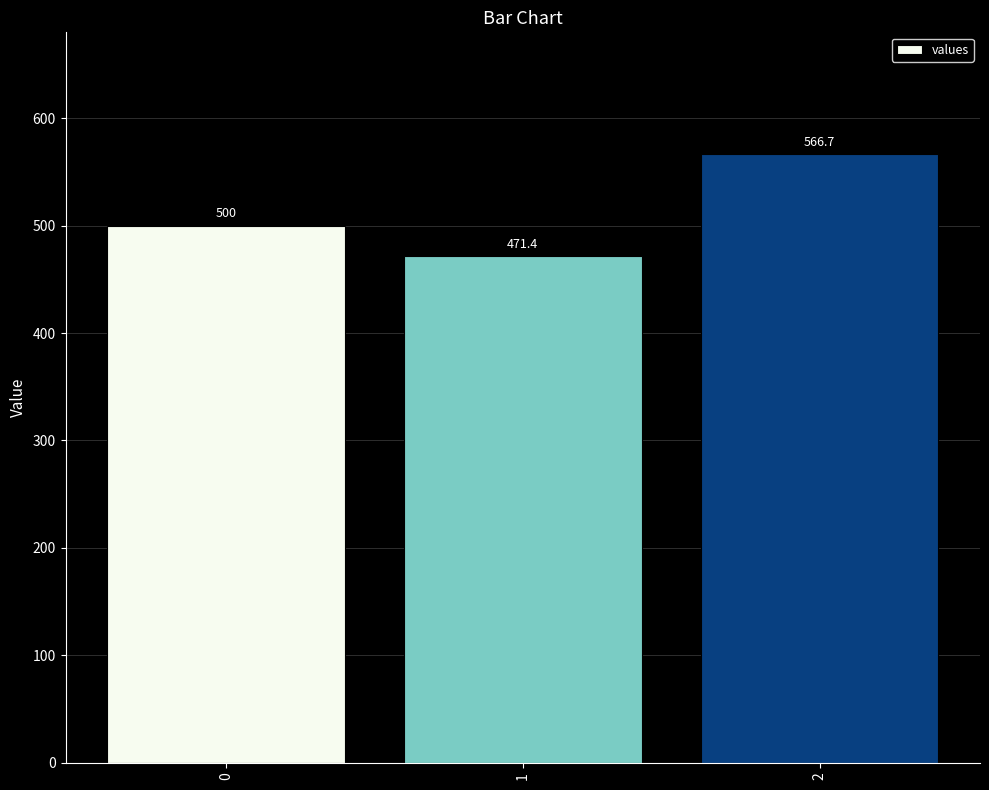

What is the maximum value shown in the chart?

566.7